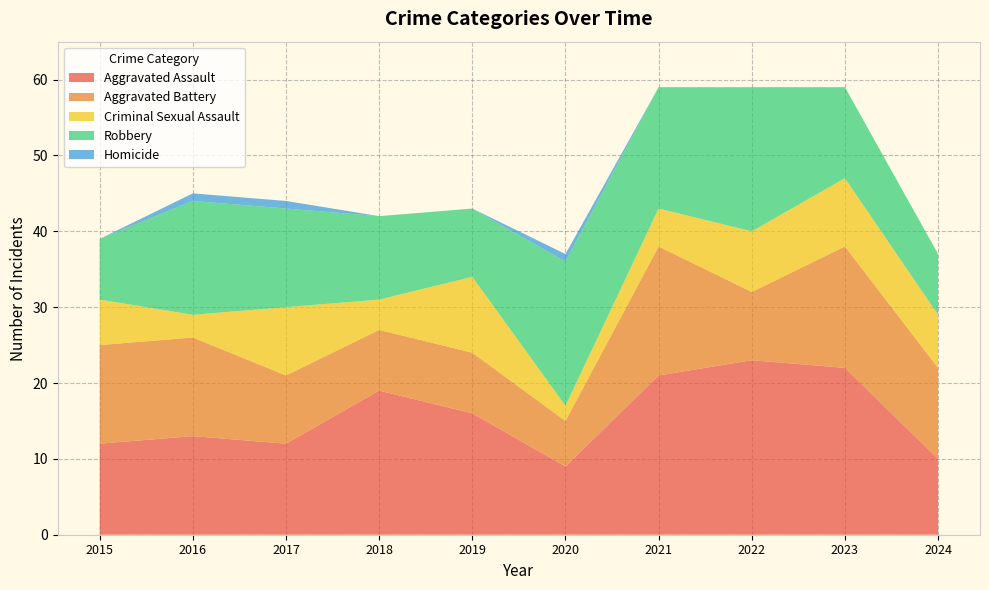

Reading right to left, list all the values displayed in this chart.

Aggravated Assault: 2024=10	2023=22	2022=23	2021=21	2020=9	2019=16	2018=19	2017=12	2016=13	2015=12
Aggravated Battery: 2024=12	2023=16	2022=9	2021=17	2020=6	2019=8	2018=8	2017=9	2016=13	2015=13
Criminal Sexual Assault: 2024=7	2023=9	2022=8	2021=5	2020=2	2019=10	2018=4	2017=9	2016=3	2015=6
Robbery: 2024=8	2023=12	2022=19	2021=16	2020=19	2019=9	2018=11	2017=13	2016=15	2015=8
Homicide: 2024=0	2023=0	2022=0	2021=0	2020=1	2019=0	2018=0	2017=1	2016=1	2015=0